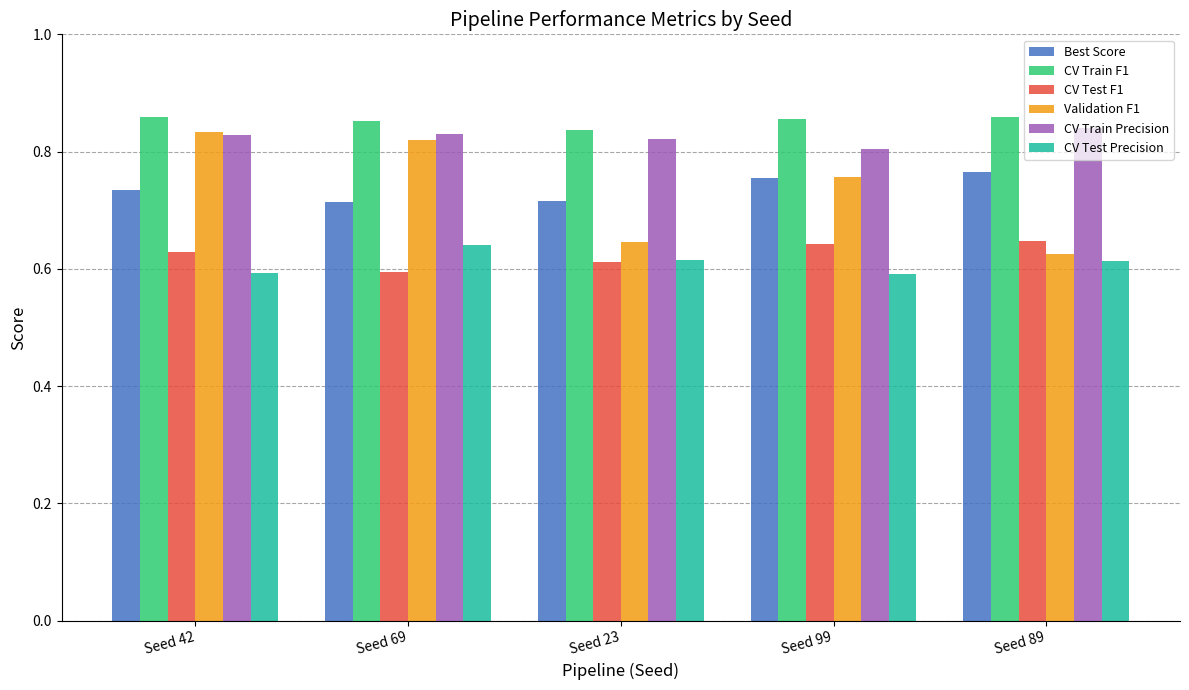

At Seed 69, list the series in order from largest to smallest.

CV Train F1, CV Train Precision, Validation F1, Best Score, CV Test Precision, CV Test F1